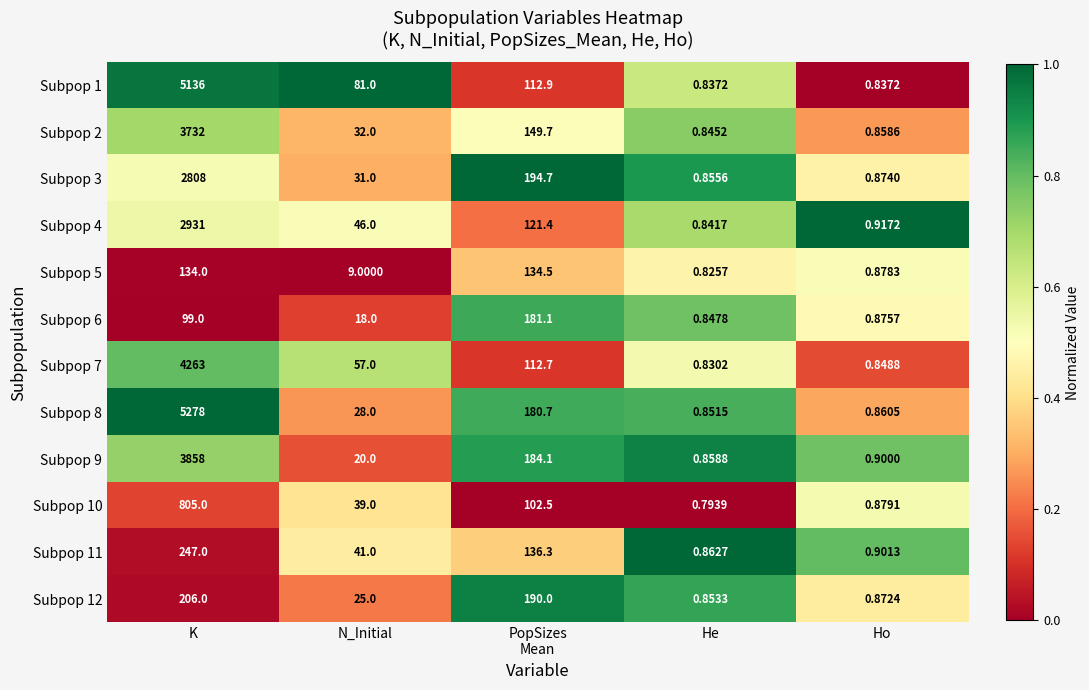

At which category is the sum across all series the highest?

K